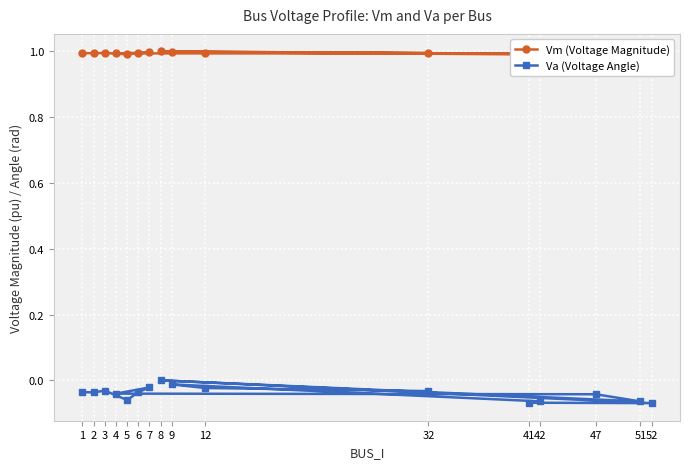

What is the sum of the Va (Voltage Angle) values at 42 and 5?

-0.1